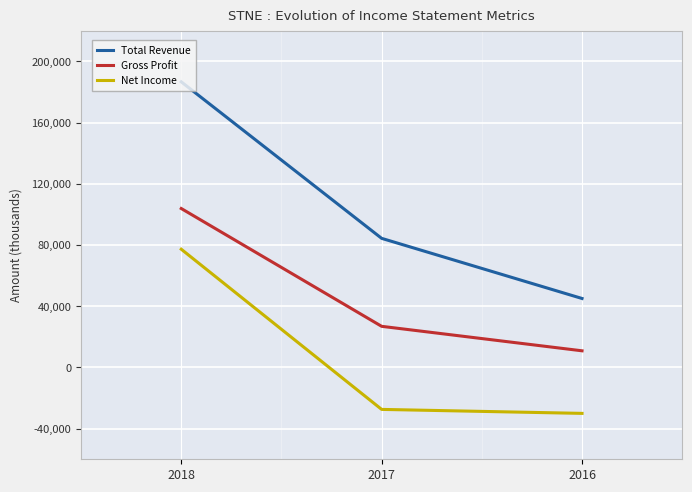

Is it true that Gross Profit equals 61782 at 2018?

False